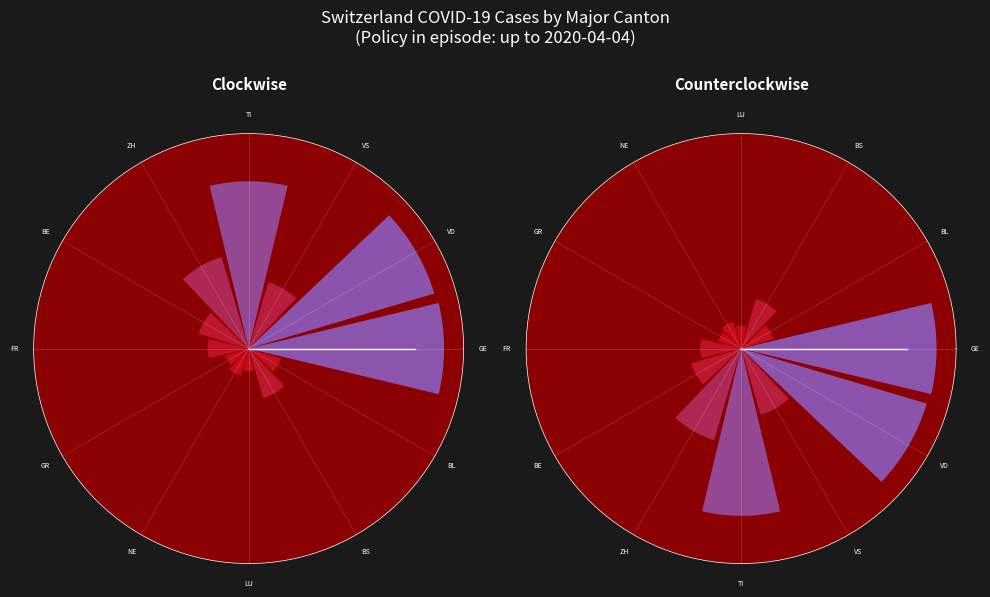

Rank the categories by value from highest to lowest.

GE, VD, TI, ZH, VS, BE, BS, FR, BL, NE, GR, LU